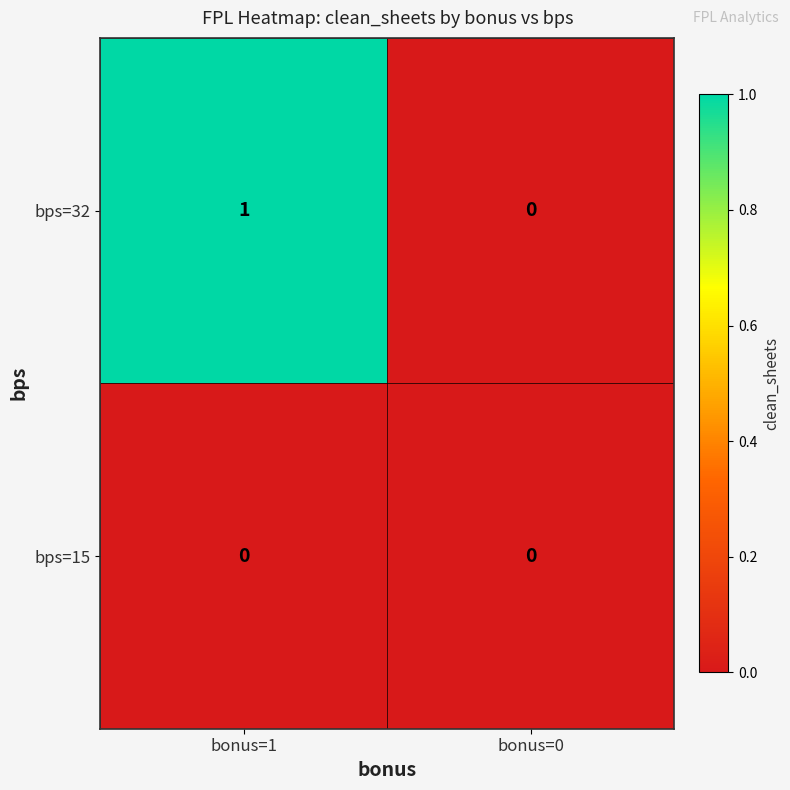

At which category is the sum across all series the highest?

bonus=1